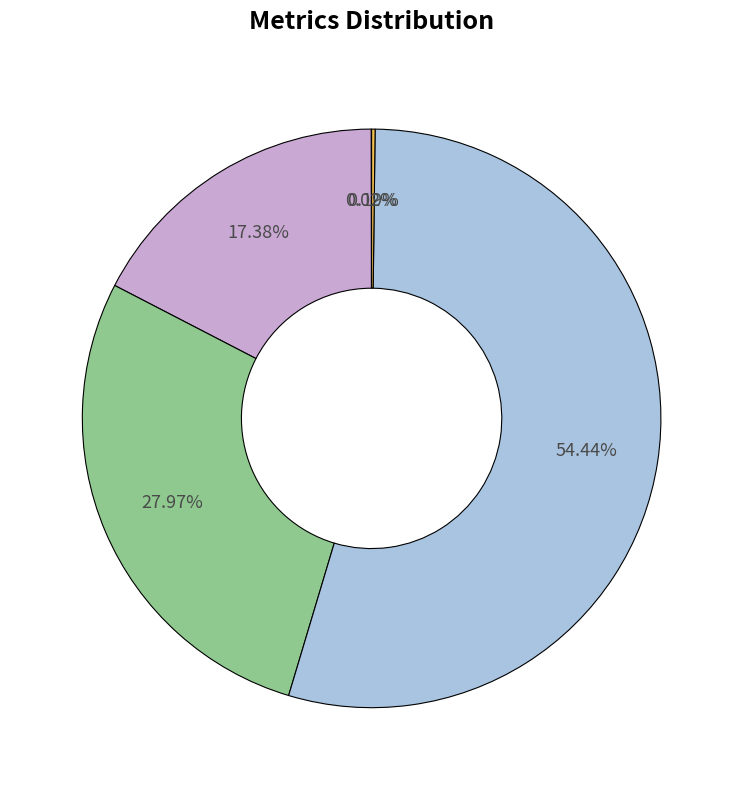

Does any single category account for the majority?

Yes